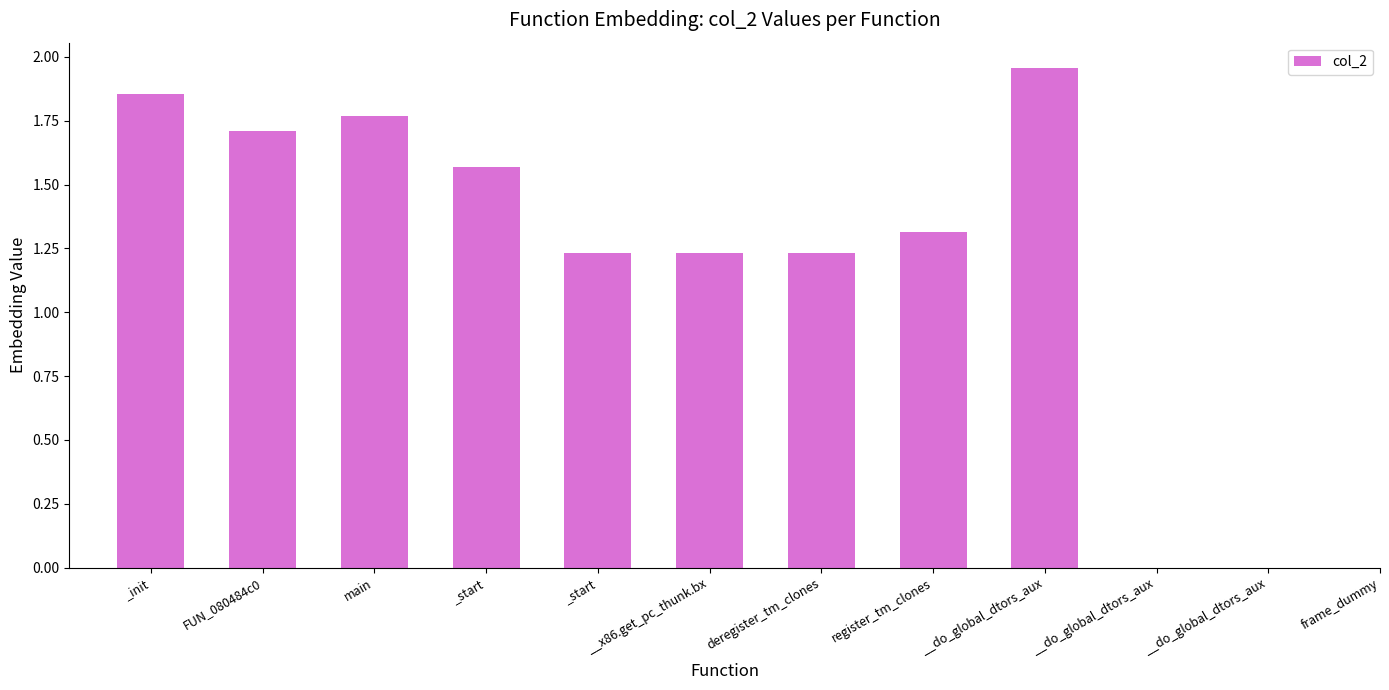

True or false: the data shows 2.9 at __do_global_dtors_aux.

False